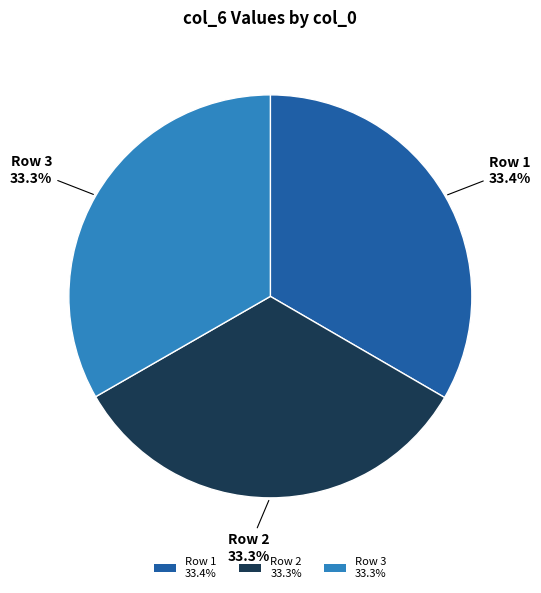

Do Row 1 33.4% and Row 3 33.3% together represent more than half of the pie?

Yes